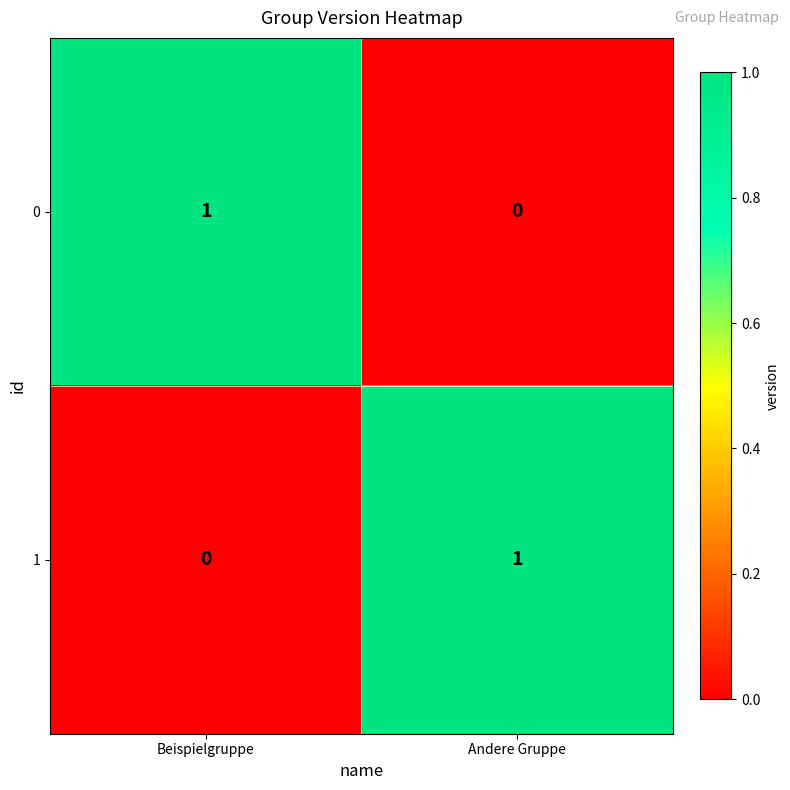

Reading left to right, transcribe all the data shown in this chart.

0: Beispielgruppe=1	Andere Gruppe=0
1: Beispielgruppe=0	Andere Gruppe=1